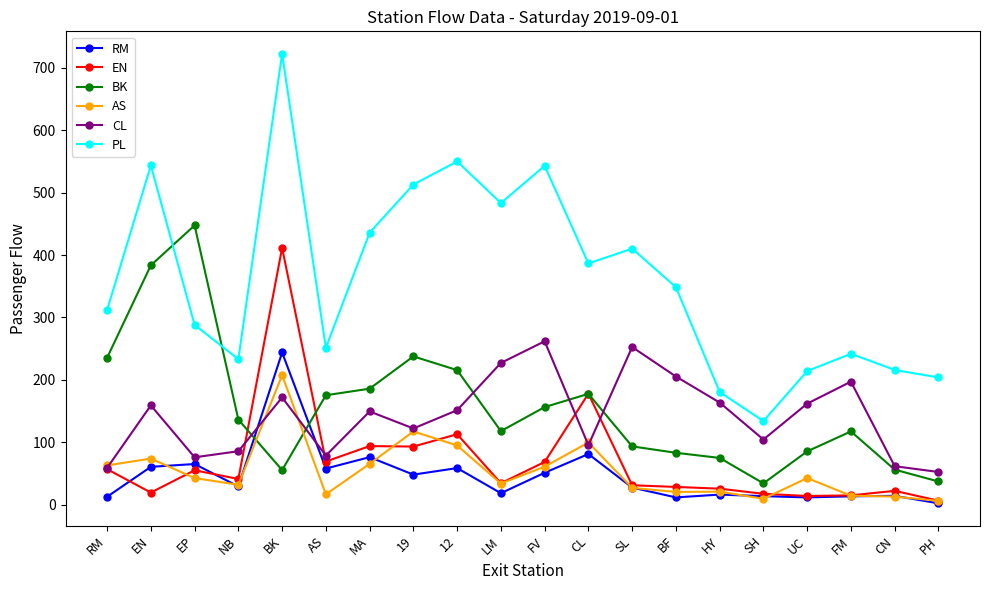

In CL, how many points are higher than both neighbors (excluding endpoints)?

6